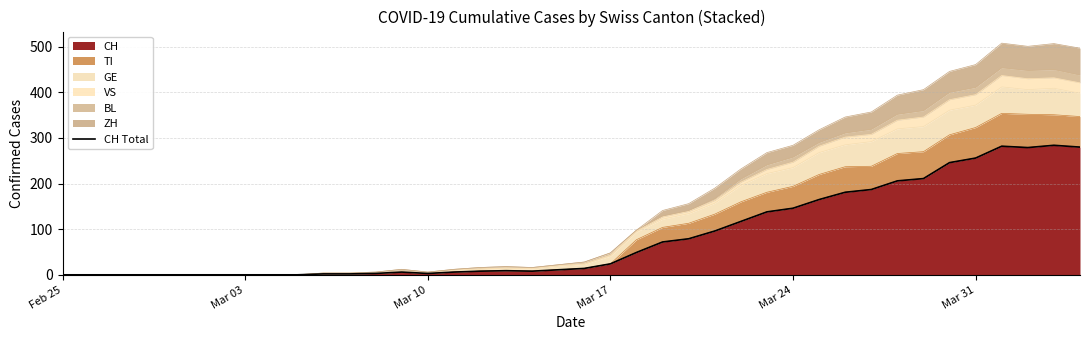

What is the average value?

84